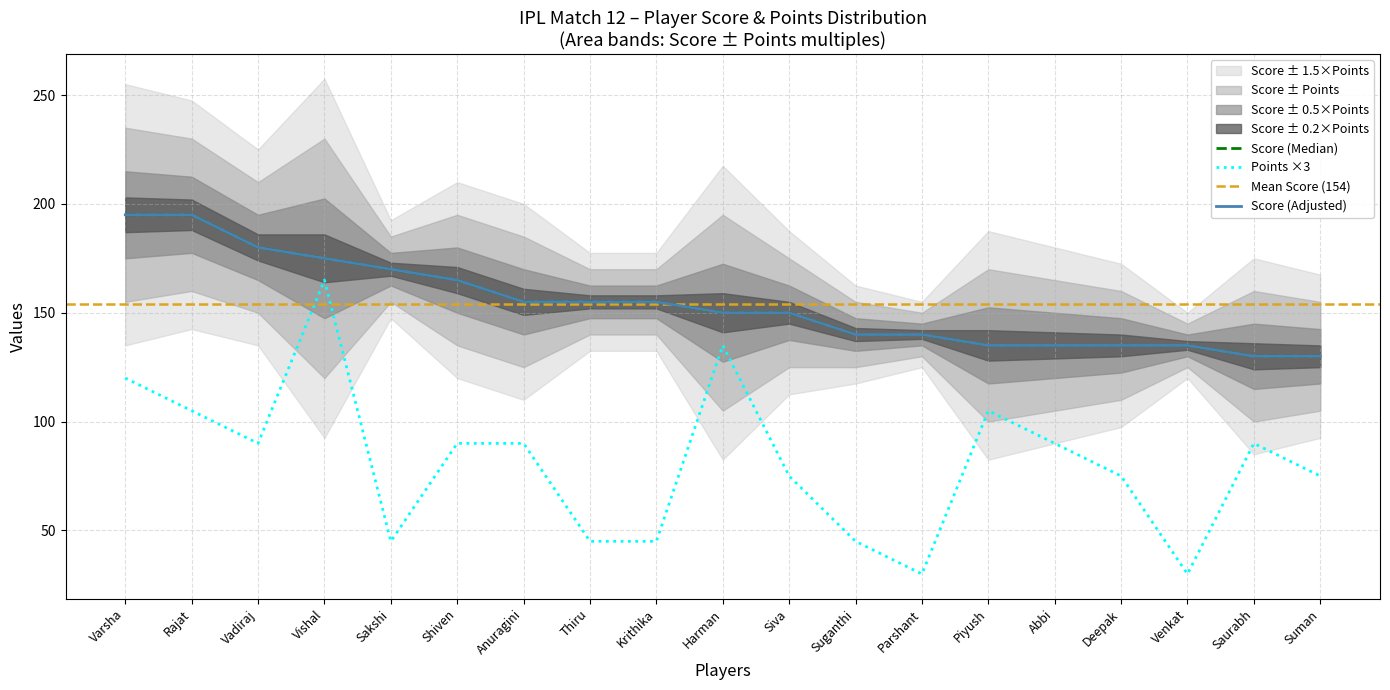

Rank the categories by Score value from lowest to highest.

Saurabh, Suman, Piyush, Abbi, Deepak, Venkat, Suganthi, Parshant, Harman, Siva, Anuragini, Thiru, Krithika, Shiven, Sakshi, Vishal, Vadiraj, Varsha, Rajat